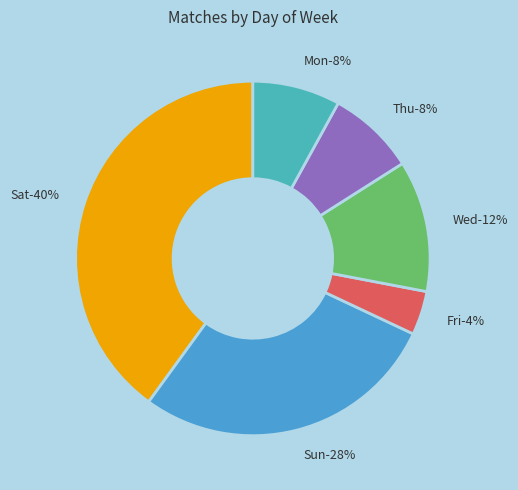

True or false: Fri accounts for 4% of the total.

True